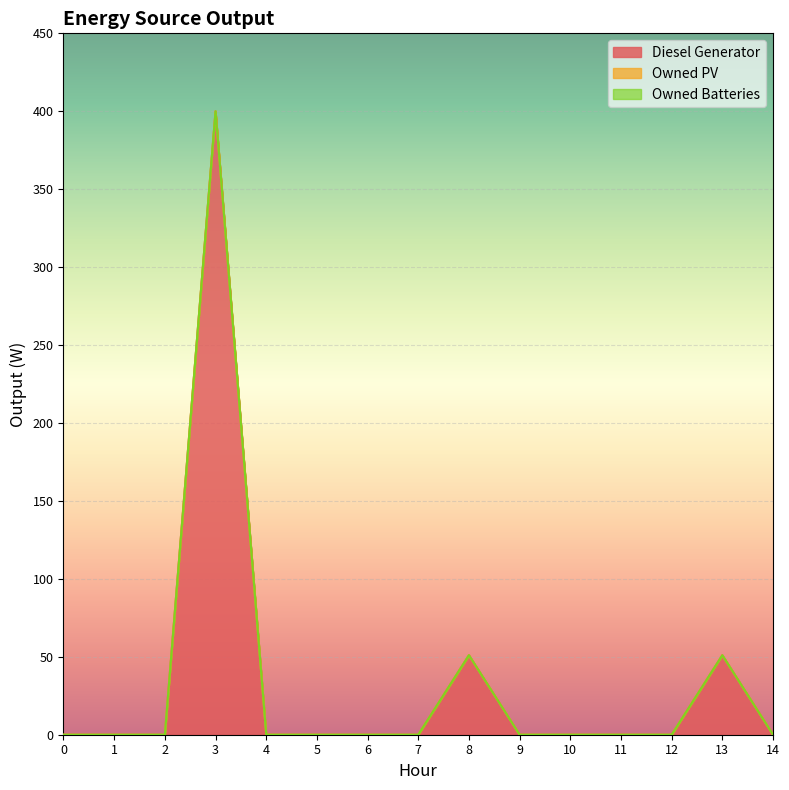

What is the greatest value displayed?

400